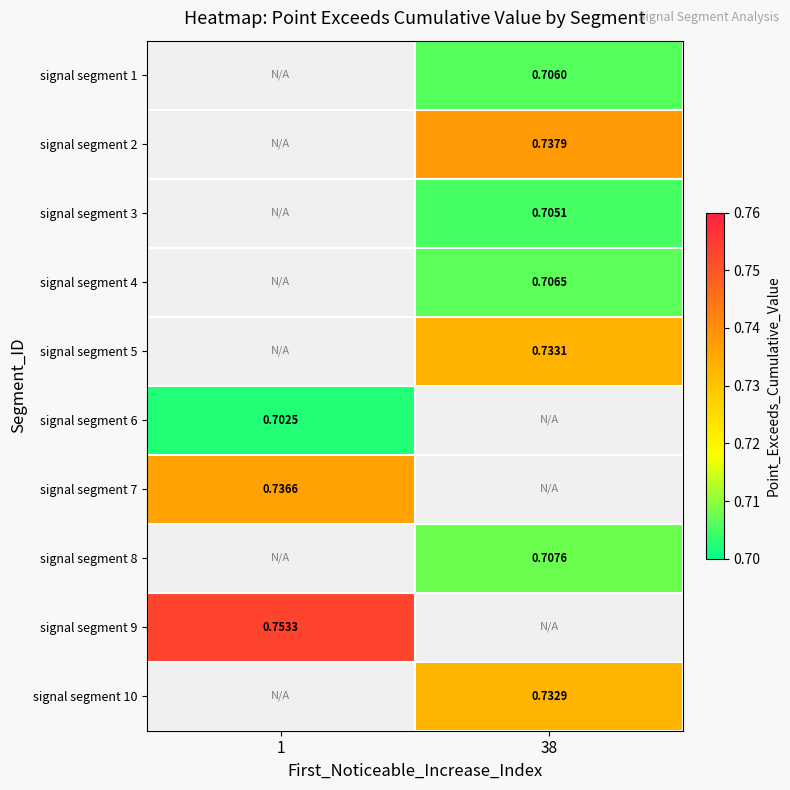

True or false: signal segment 5 has a value of 0.7 at 38.

True